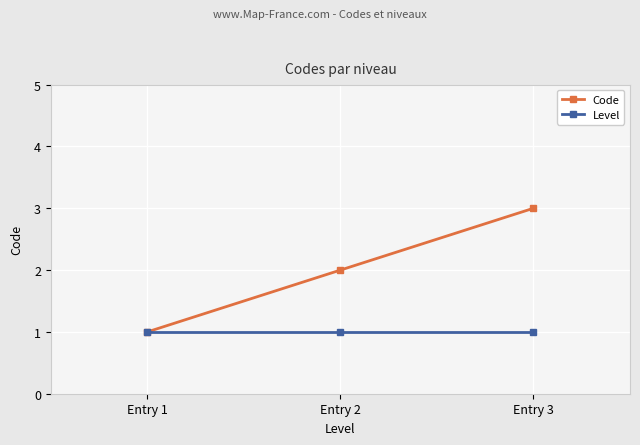

The Level series shows 1 at Entry 2. True or false?

True